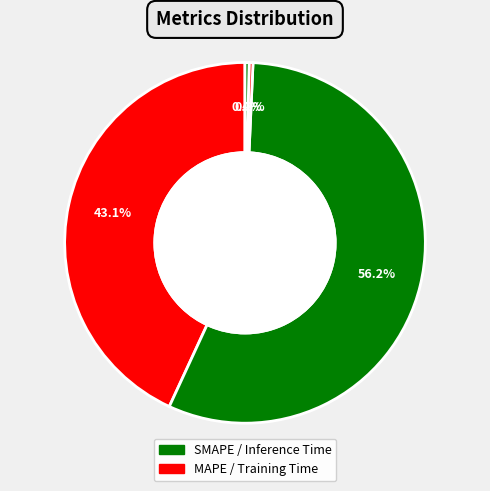

Count the number of slices in the pie.

4